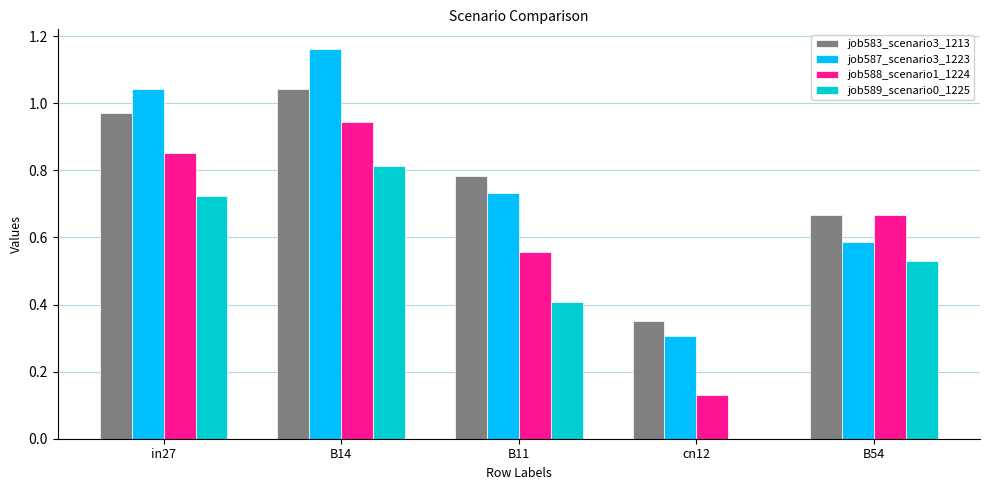

Is the value of job583_scenario3_1213 at in27 greater than the value of job589_scenario0_1225 at B54?

Yes